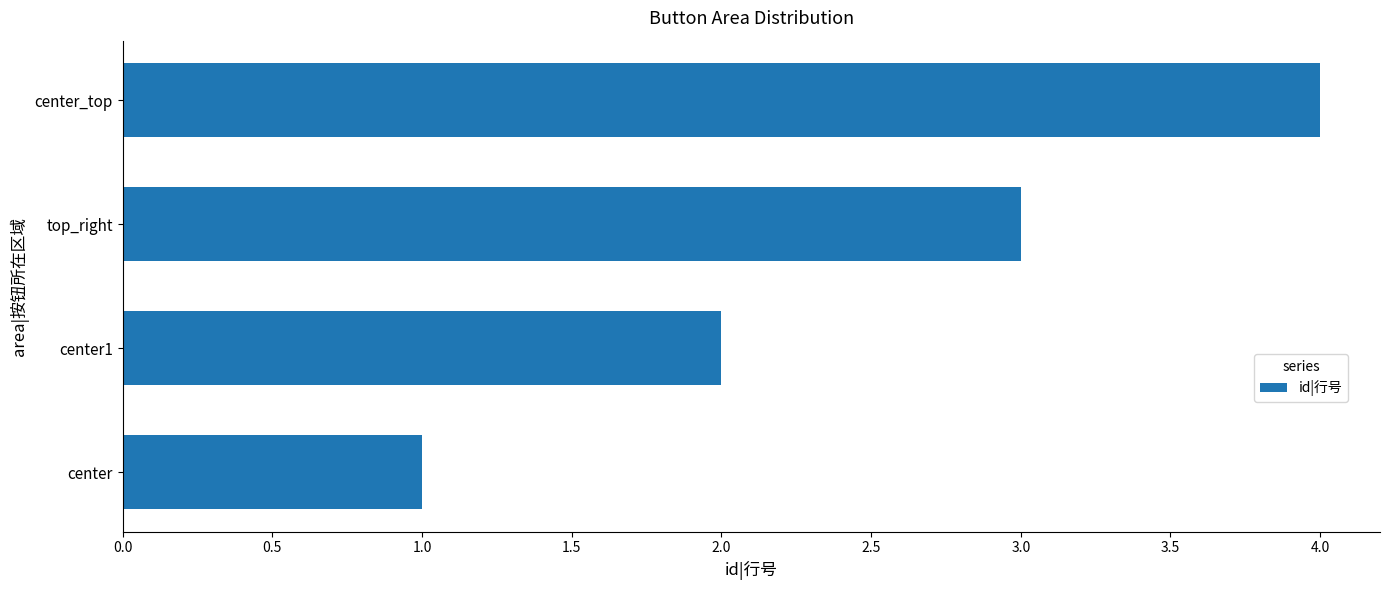

What is the change in value from center1 to top_right?

+1